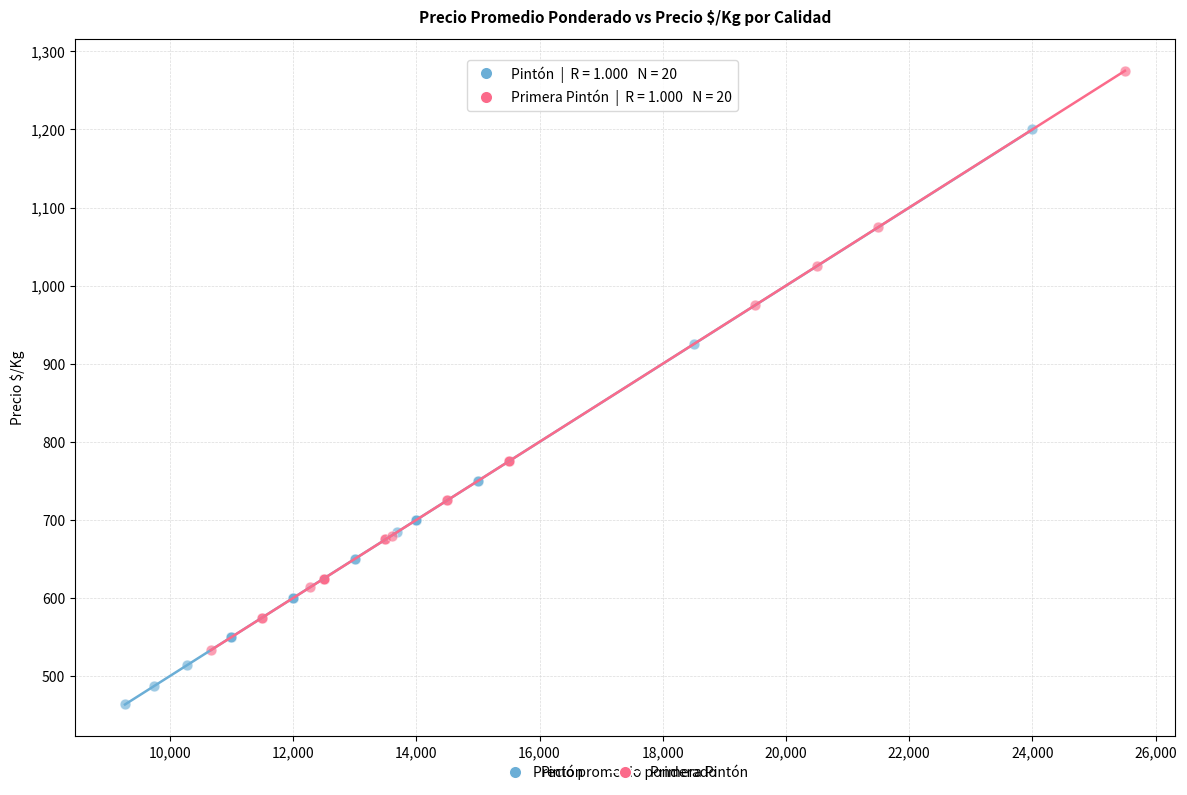

Which series reaches the minimum Y coordinate?

Pintón